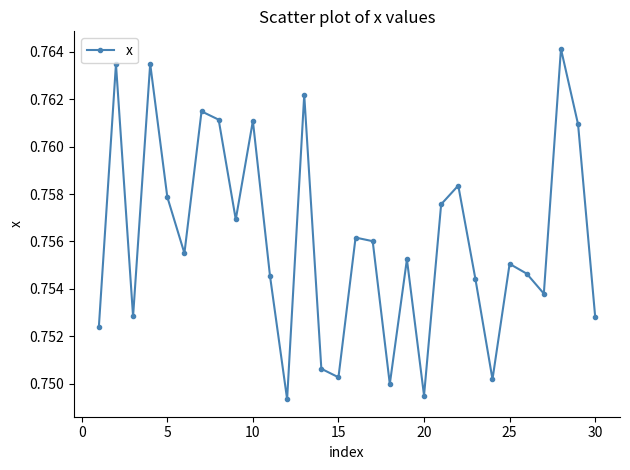

How many values are between 0 and 1?

30